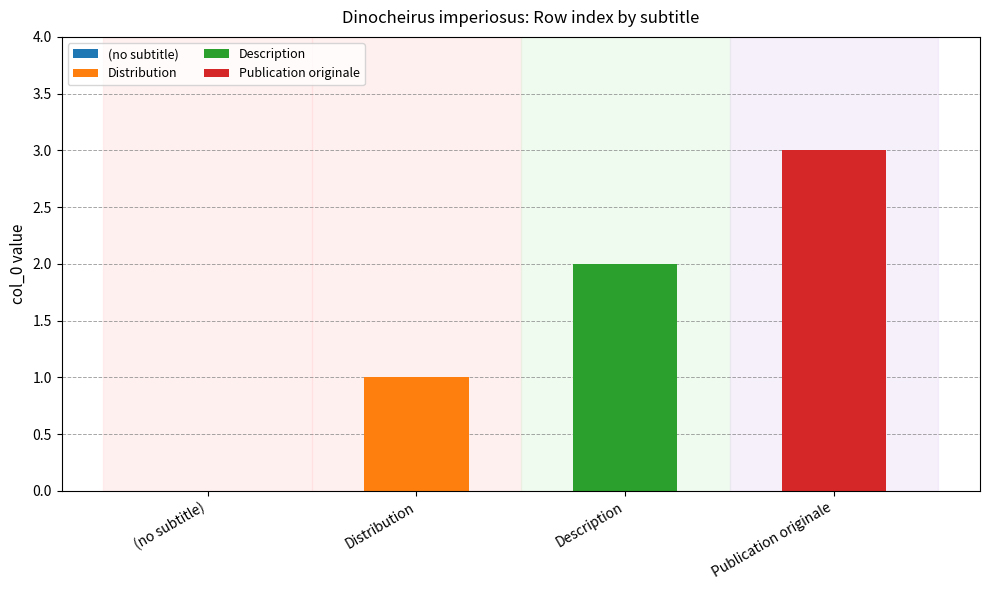

Which has a higher value, Description or (no subtitle)?

Description